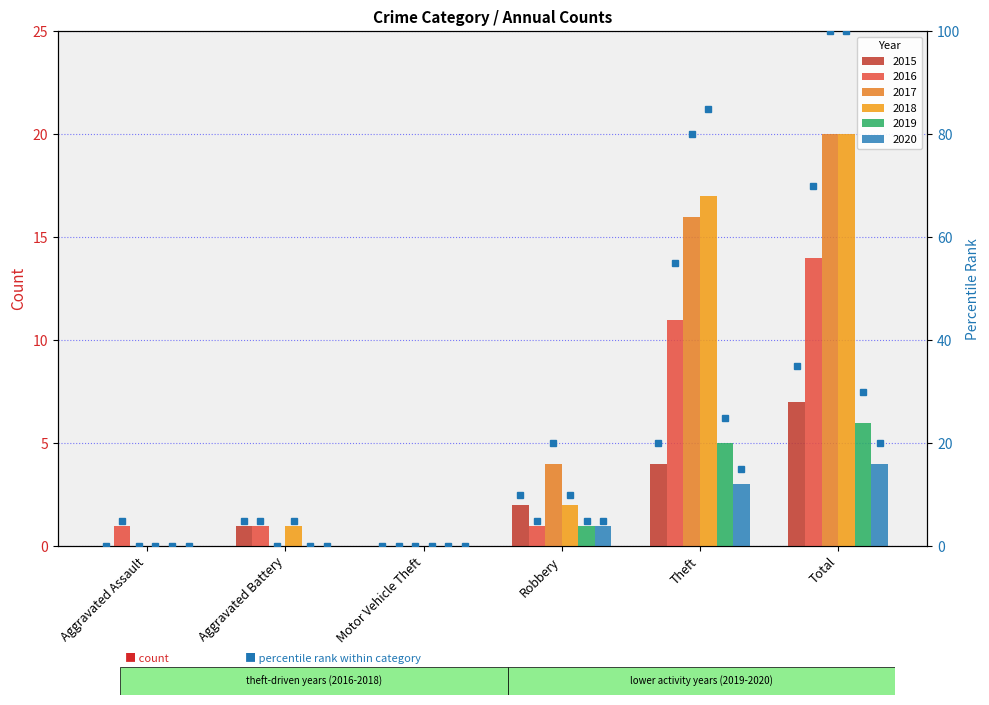

How many groups of bars are there?

6